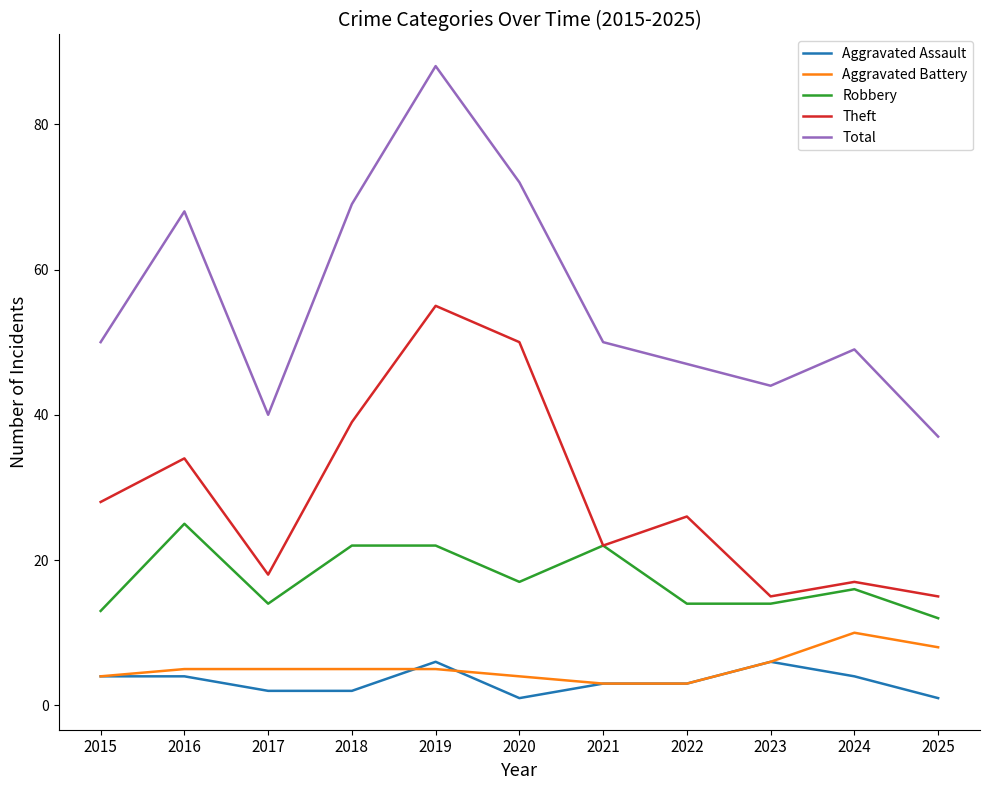

How many lines are shown in the chart?

5